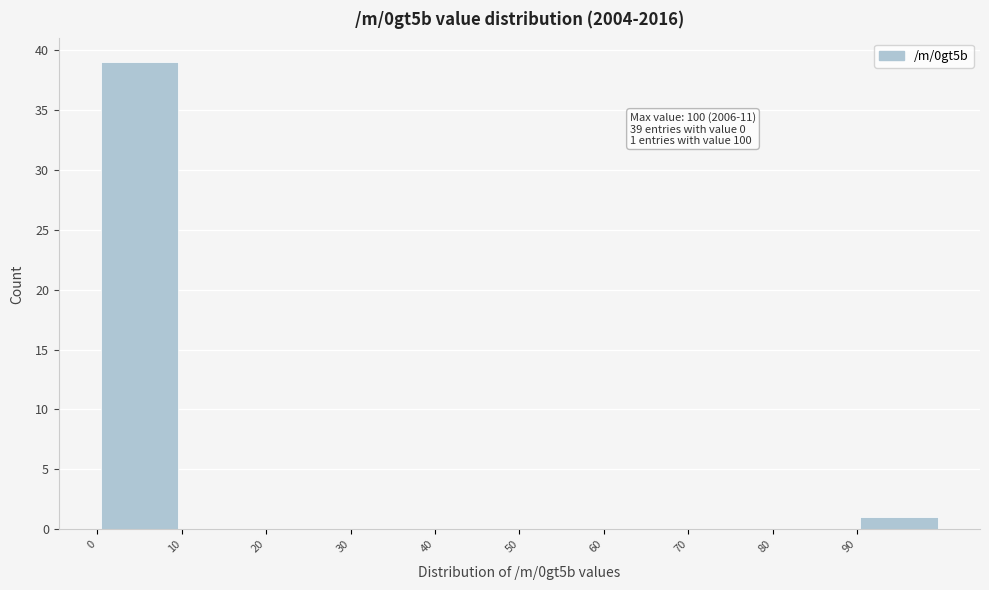

Which range on the x-axis has the tallest bar?

0 to 10